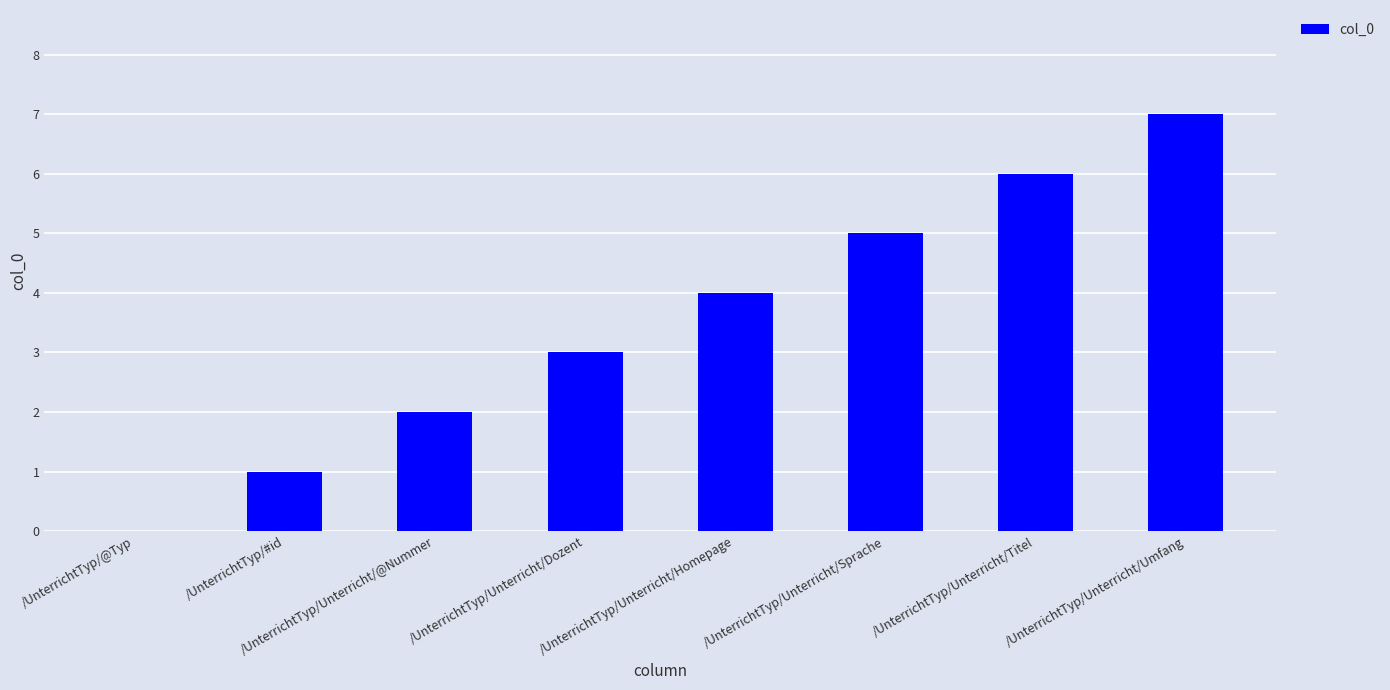

Reading right to left, extract all data points from this chart.

7	6	5	4	3	2	1	0